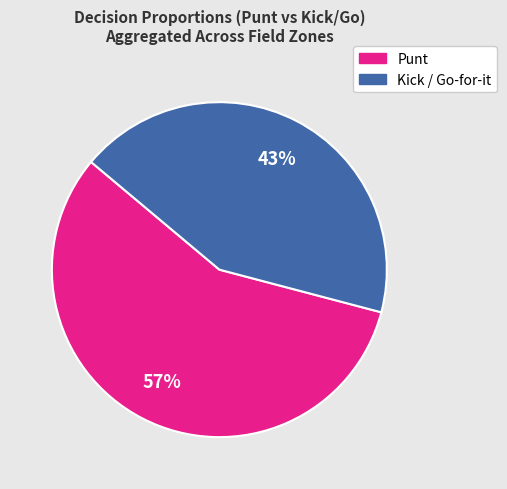

To the nearest percent, what is the average slice percentage?

50%